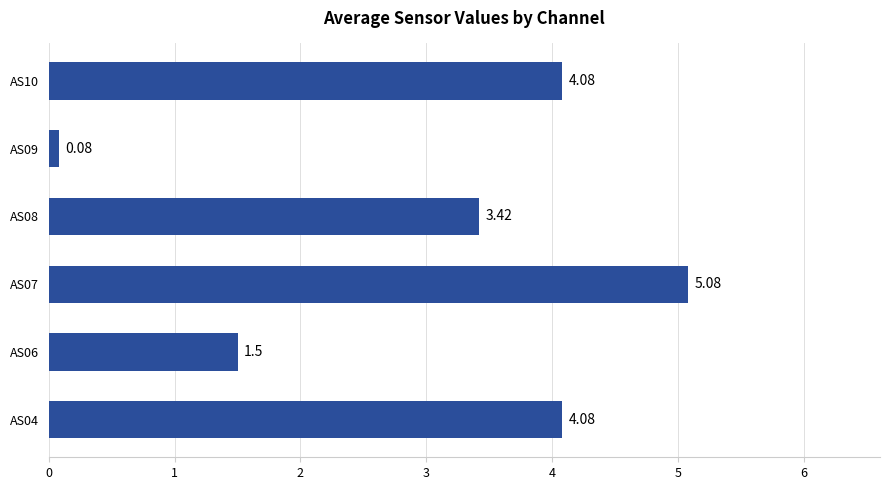

Does the chart contain any negative values?

No